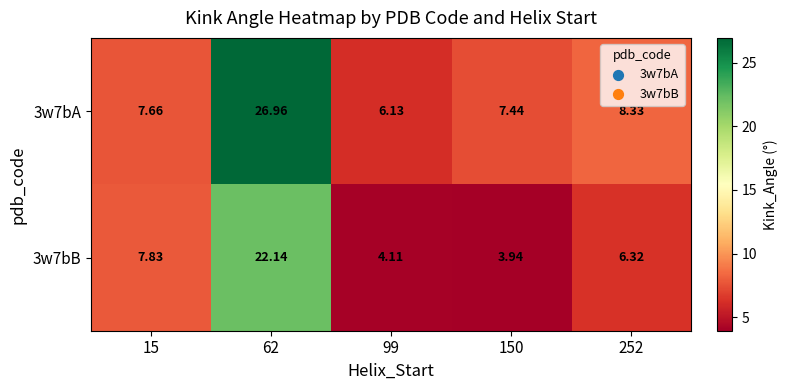

Is the value of 3w7bA at 62 greater than the value of 3w7bB at 15?

Yes